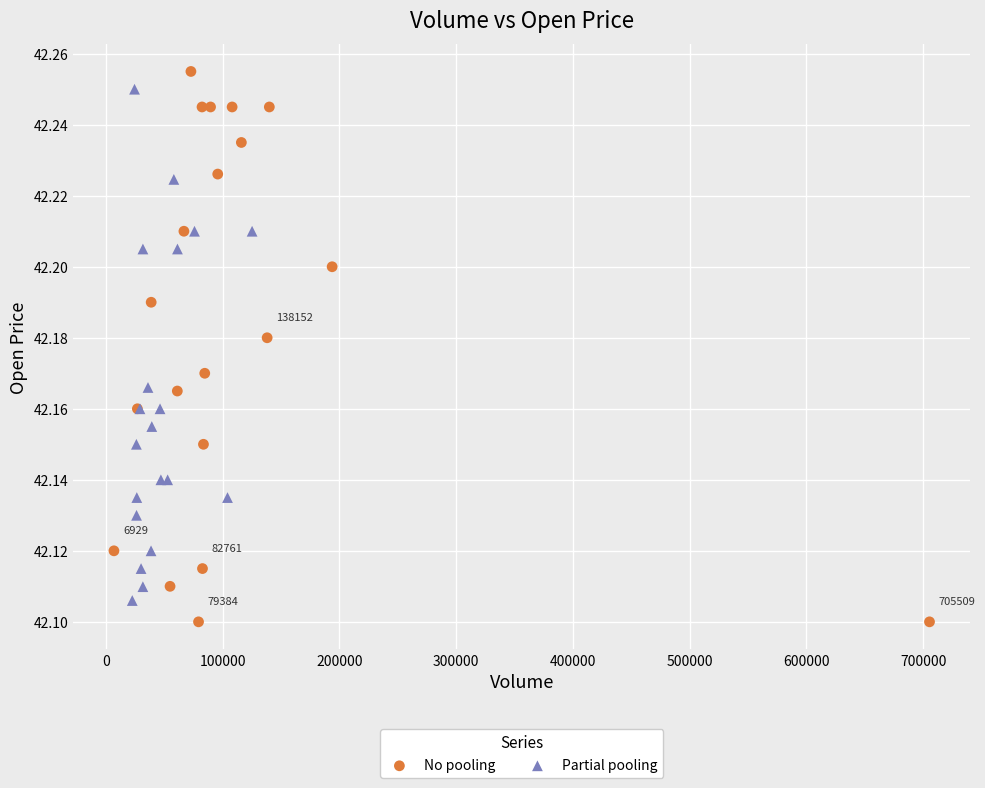

Which series has the widest spread of Y values?

No pooling